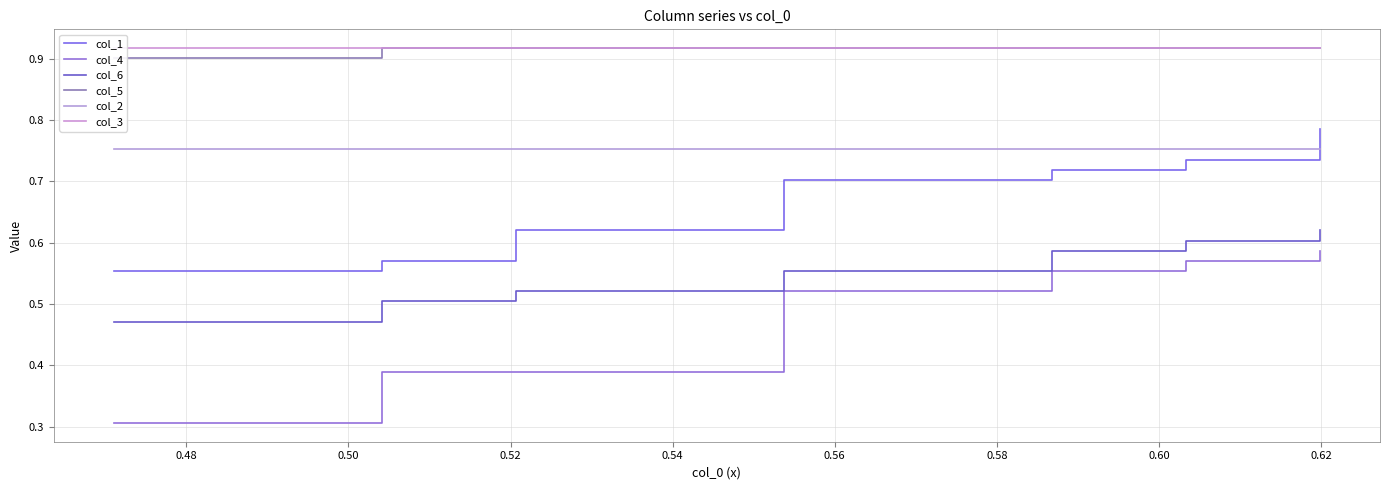

Is this an area chart (filled region under the line)?

No